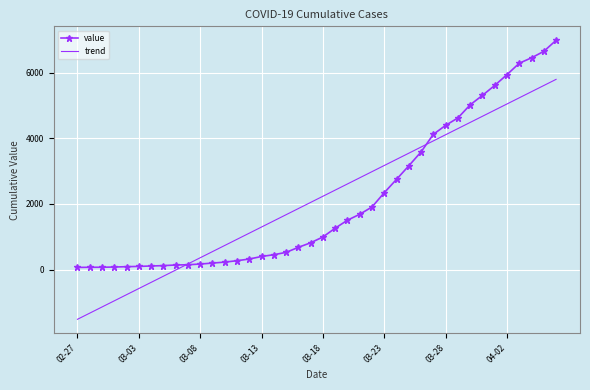

What is the minimum value shown in the chart?

-1518.6